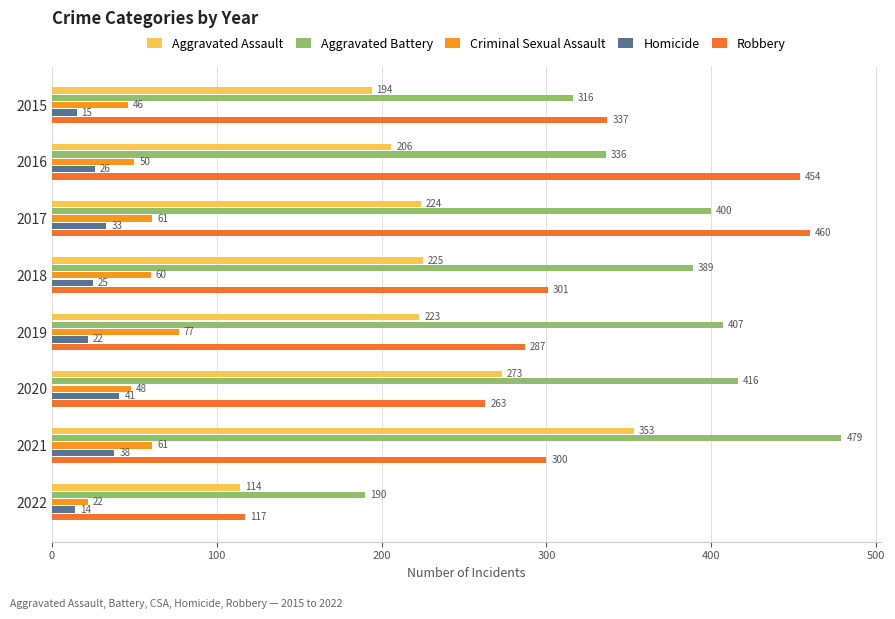

How many data points does each series have?

8